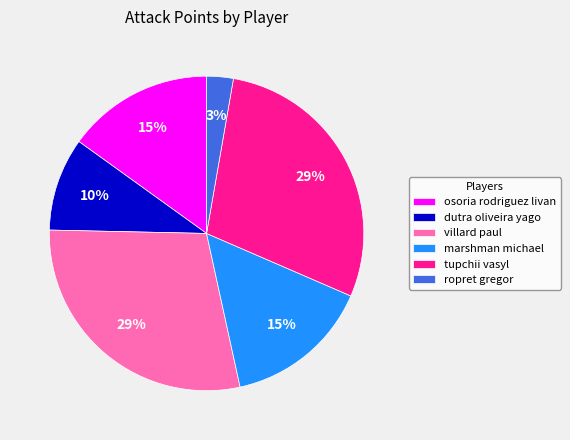

To the nearest percent, what is the difference between the villard paul and osoria rodriguez livan slice percentages?

14%